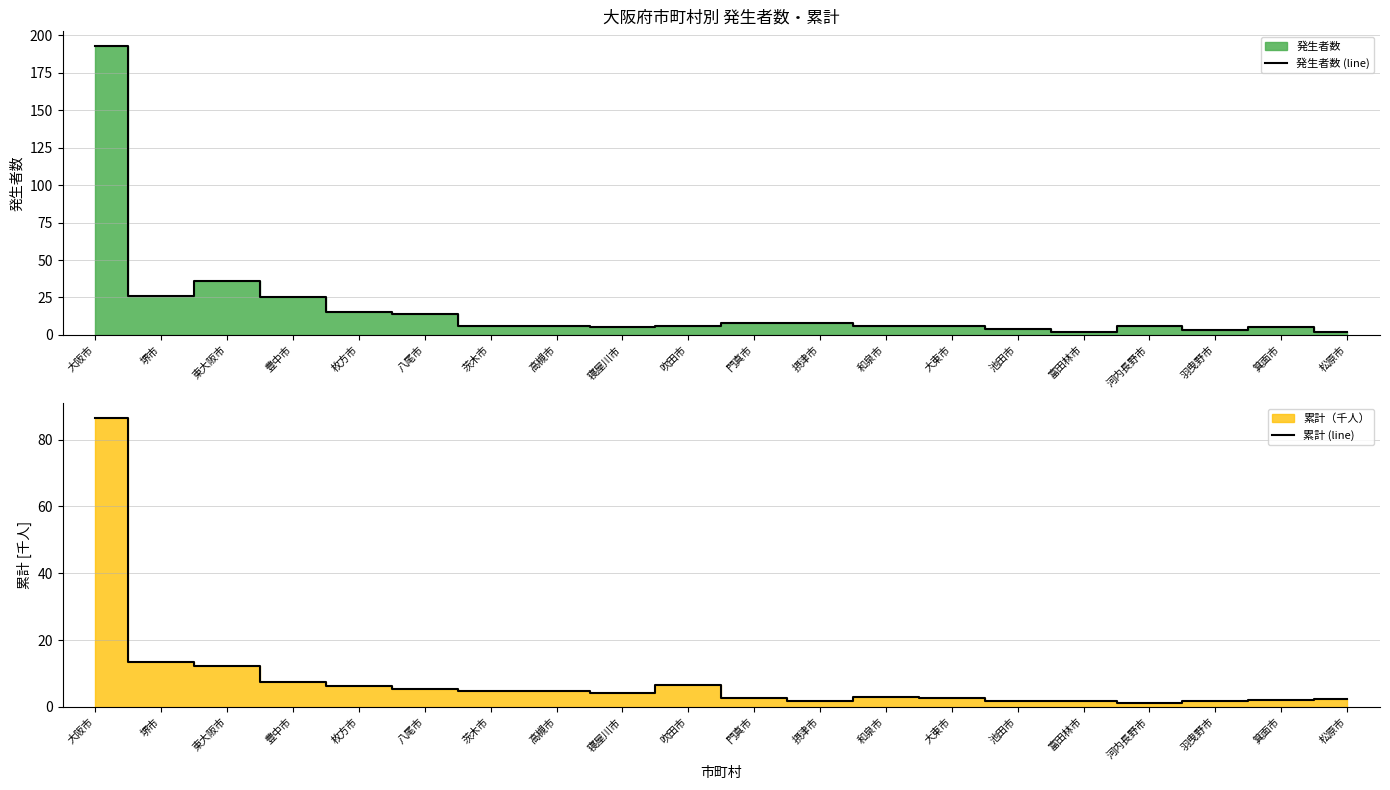

Reading left to right, transcribe all the data shown in this chart.

発生者数 (line): 大阪市=193.0	堺市=26.0	東大阪市=36.0	豊中市=25.0	枚方市=15.0	八尾市=14.0	茨木市=6.0	高槻市=6.0	寝屋川市=5.0	吹田市=6.0	門真市=8.0	摂津市=8.0	和泉市=6.0	大東市=6.0	池田市=4.0	富田林市=2.0	河内長野市=6.0	羽曳野市=3.0	箕面市=5.0	松原市=2.0
累計 (line): 大阪市=86.5	堺市=13.5	東大阪市=12.1	豊中市=7.4	枚方市=6.3	八尾市=5.3	茨木市=4.7	高槻市=4.8	寝屋川市=4.3	吹田市=6.6	門真市=2.8	摂津市=1.8	和泉市=2.9	大東市=2.6	池田市=1.7	富田林市=1.7	河内長野市=1.2	羽曳野市=1.8	箕面市=2.1	松原市=2.3